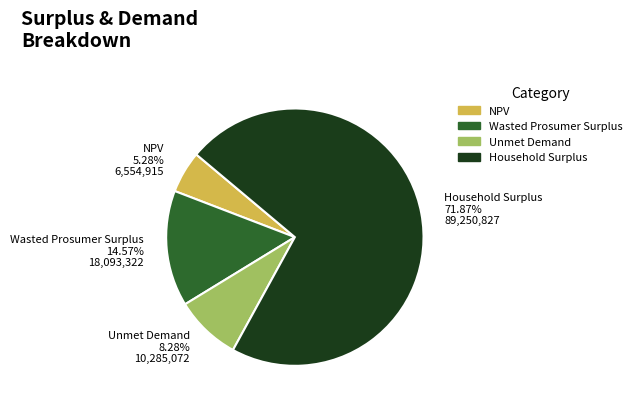

To the nearest percent, what percentage of the pie is NPV?

5%